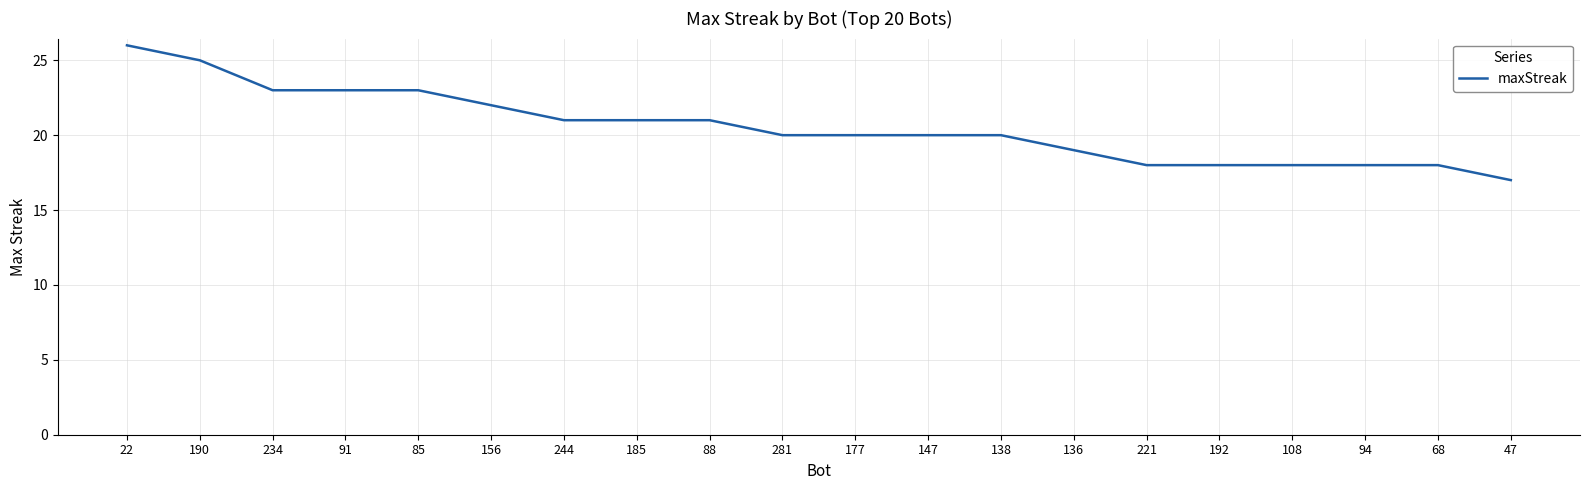

What is the approximate value at 85?

23